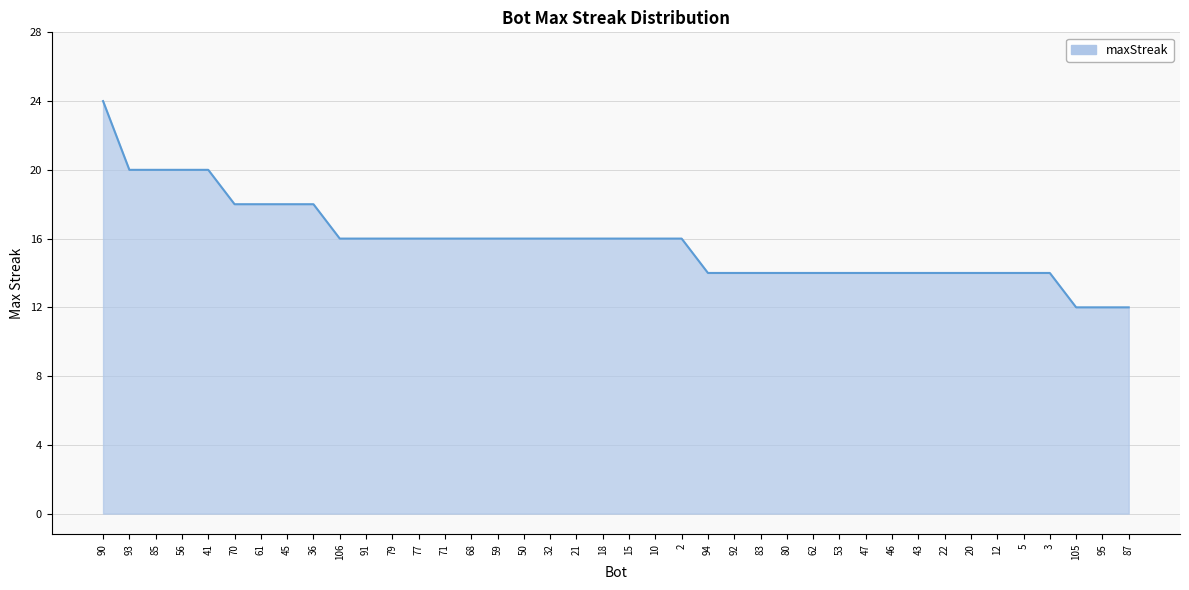

The chart shows a value of 14 at 53. True or false?

True